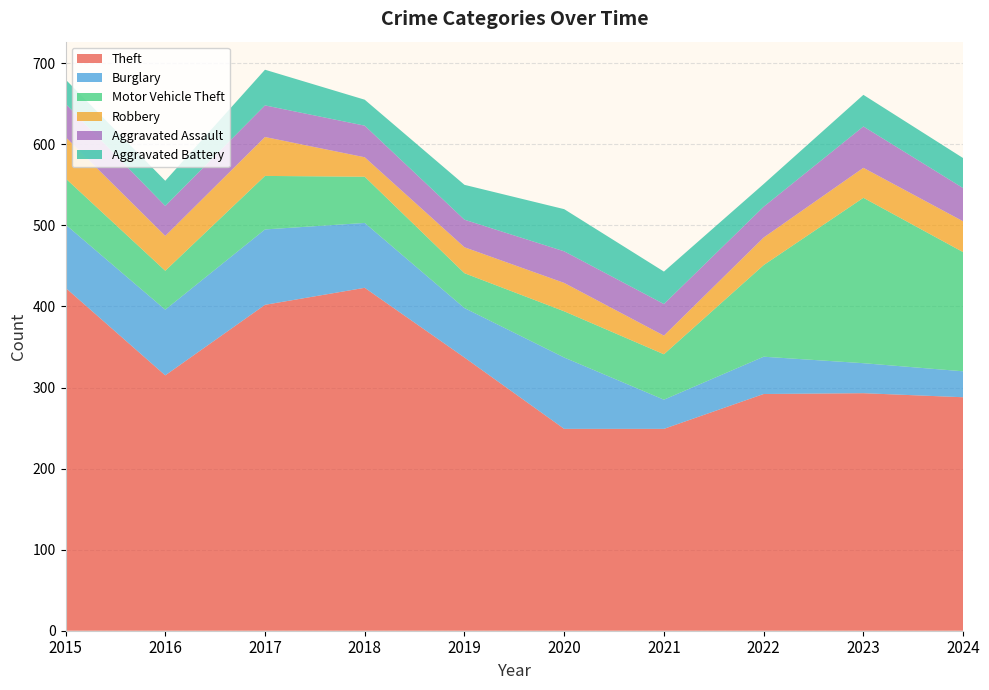

Reading left to right, extract all data points from this chart.

Theft: 423	315	402	423	337	249	249	292	293	288
Burglary: 78	81	93	80	61	88	36	46	37	32
Motor Vehicle Theft: 57	48	66	57	43	57	56	113	204	147
Robbery: 51	43	48	24	32	35	23	34	37	38
Aggravated Assault: 41	37	39	39	34	39	39	38	51	41
Aggravated Battery: 30	31	44	32	43	52	40	28	39	37